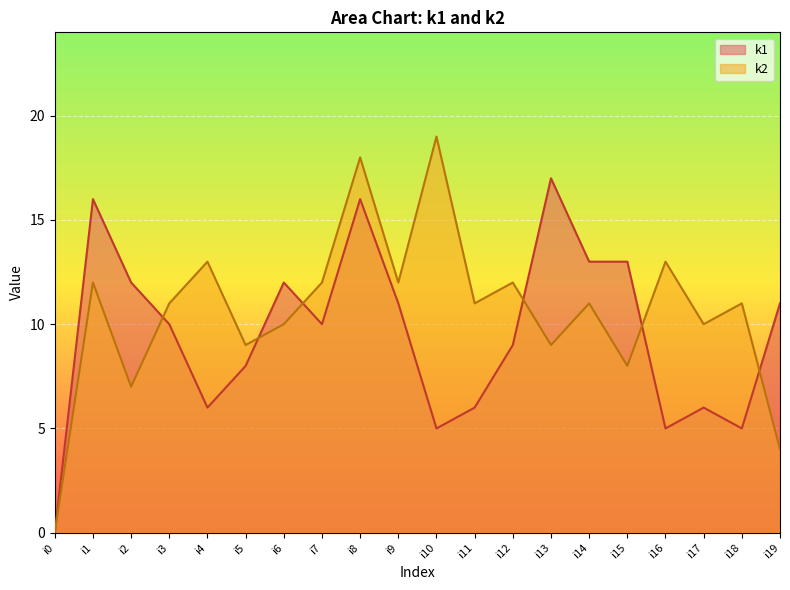

Where does the k1 series first go above 10?

i1